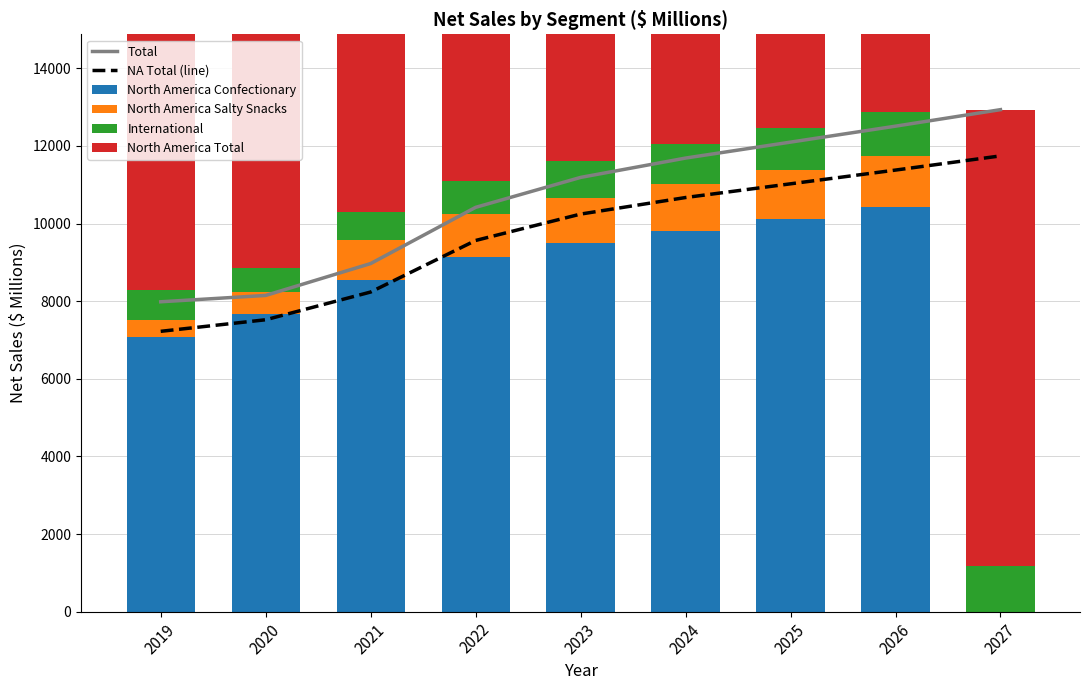

Rank the series at 2020 from highest to lowest value.

Total, North America Confectionary, NA Total (line), North America Total, International, North America Salty Snacks